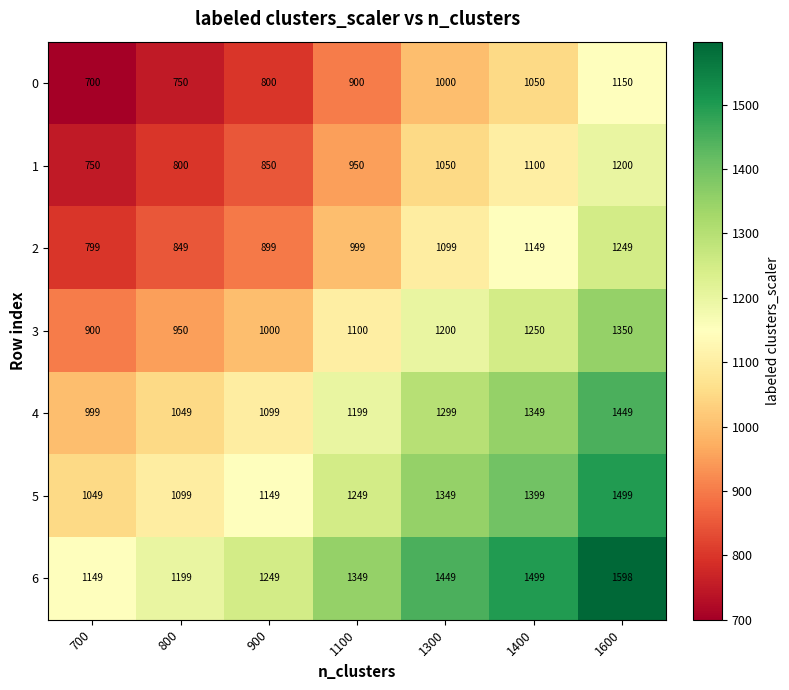

What is the sum of the 5 values at 1300 and 900?

2498